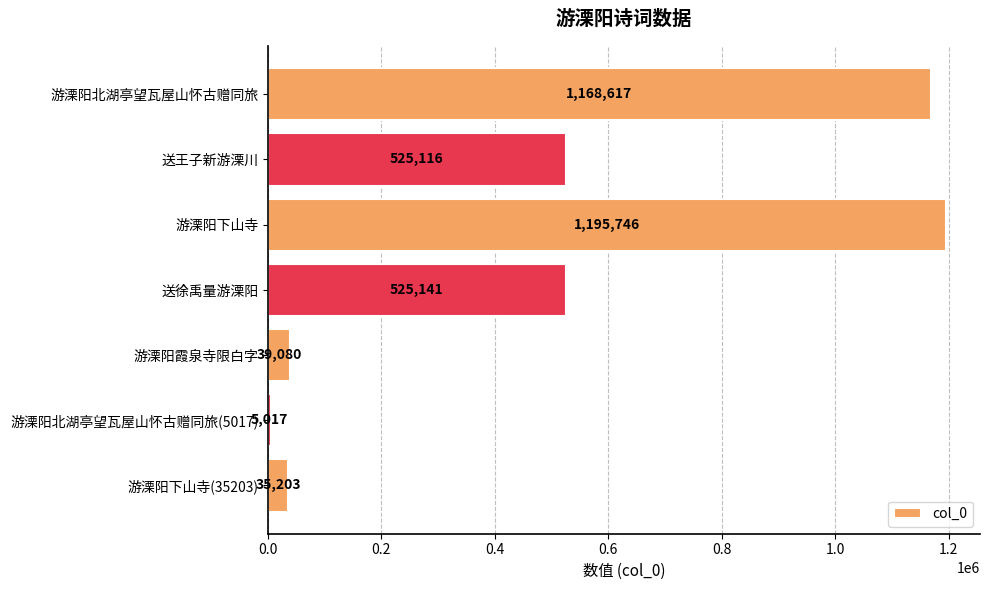

What is the difference between the second highest and minimum values?

1163600